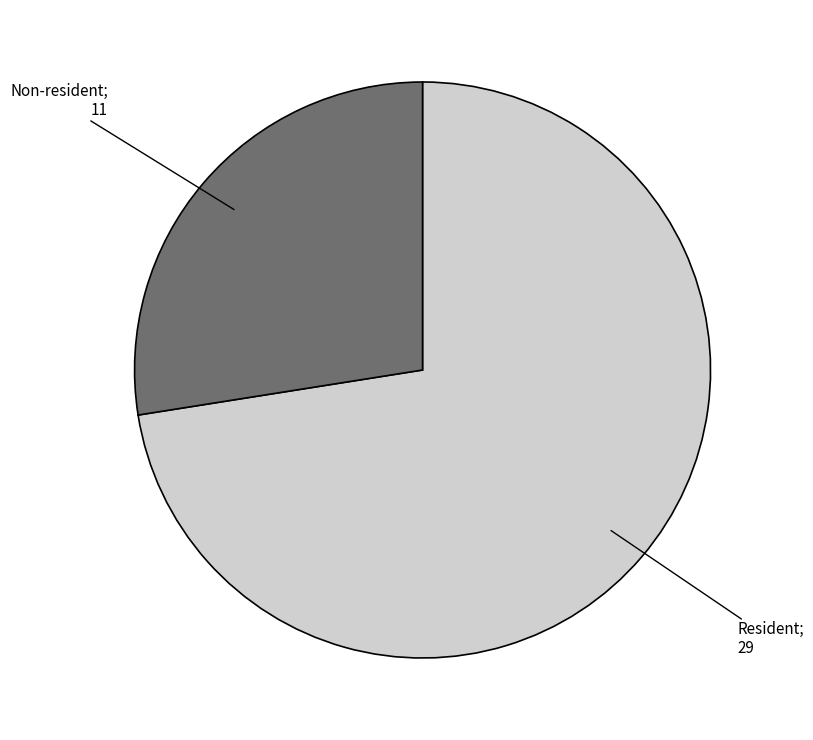

Is there any slice that represents more than half of the pie?

Yes